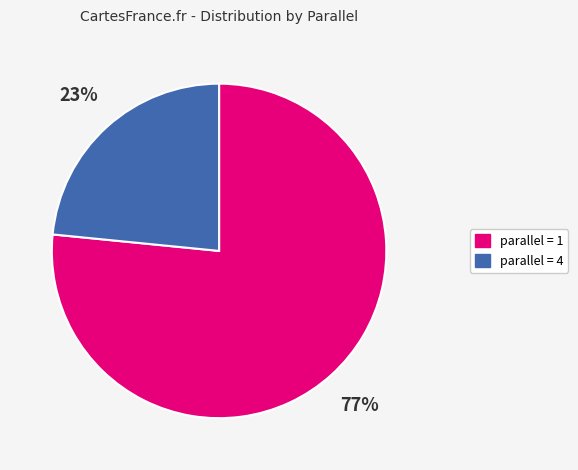

To the nearest percent, what is the average slice percentage?

50%